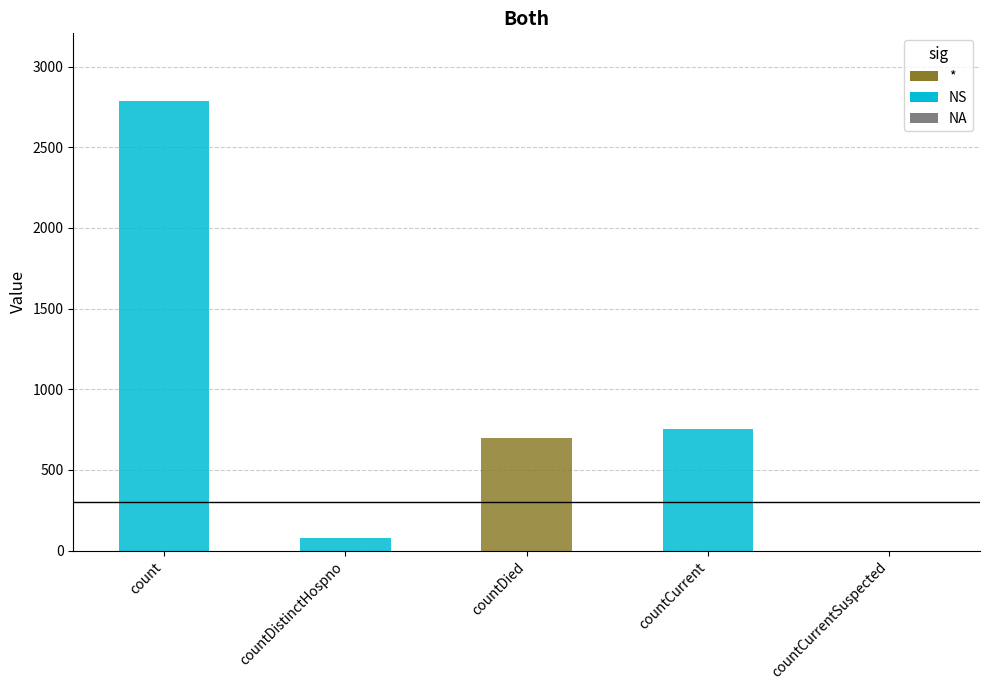

What is the average value?

863